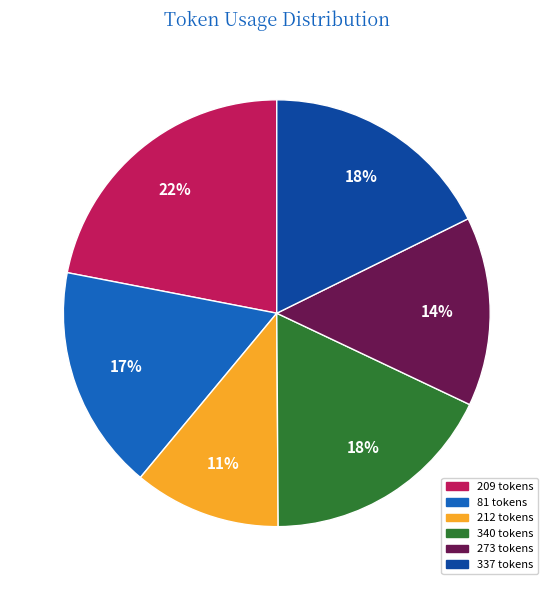

Is there a majority slice in this chart?

No